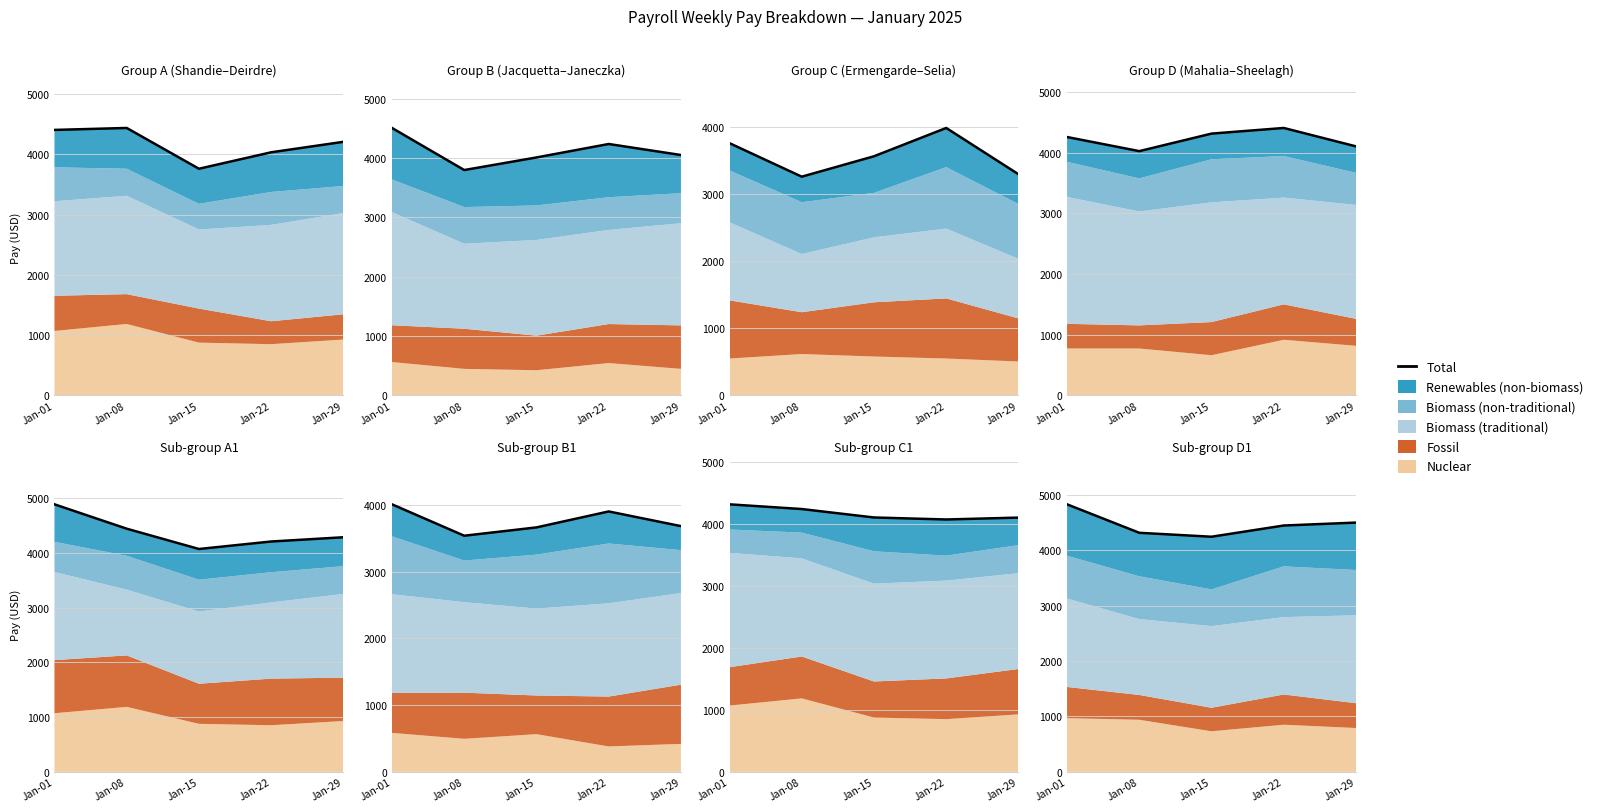

At which label is the value closest to 4539?

Jan-29